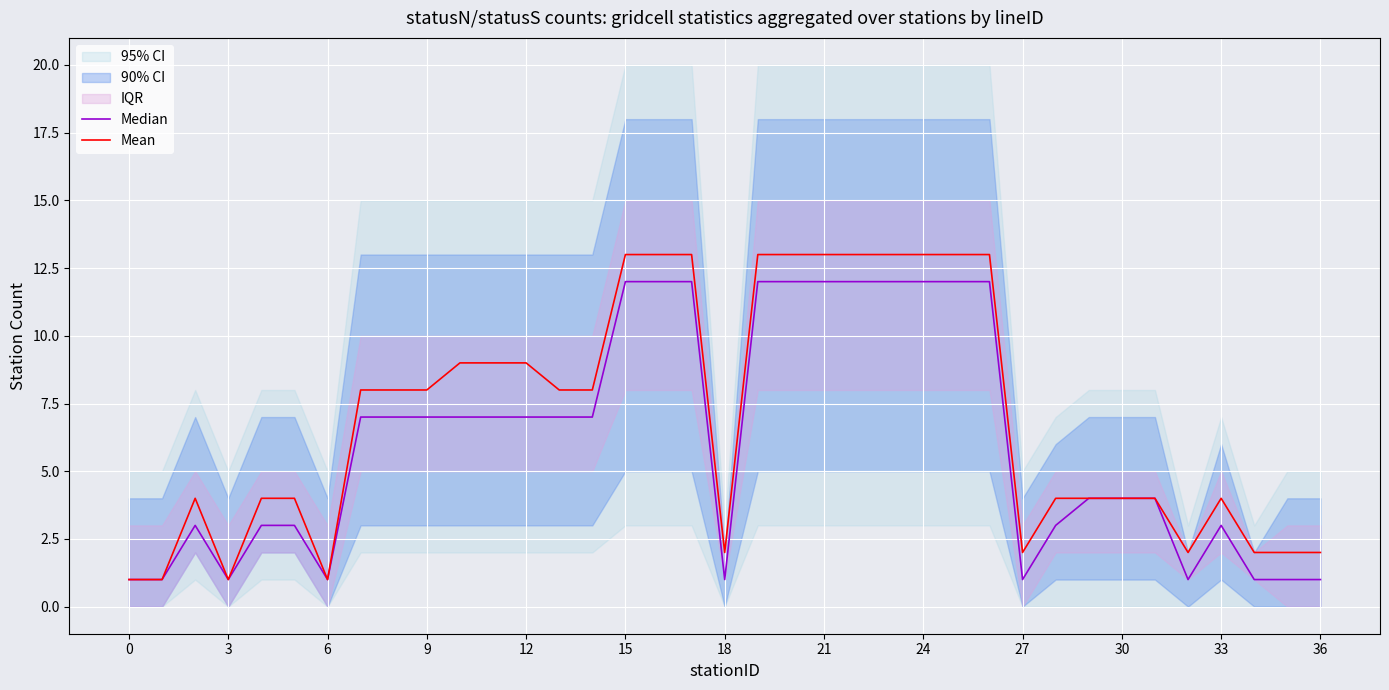

What is the maximum value shown in the chart?

13